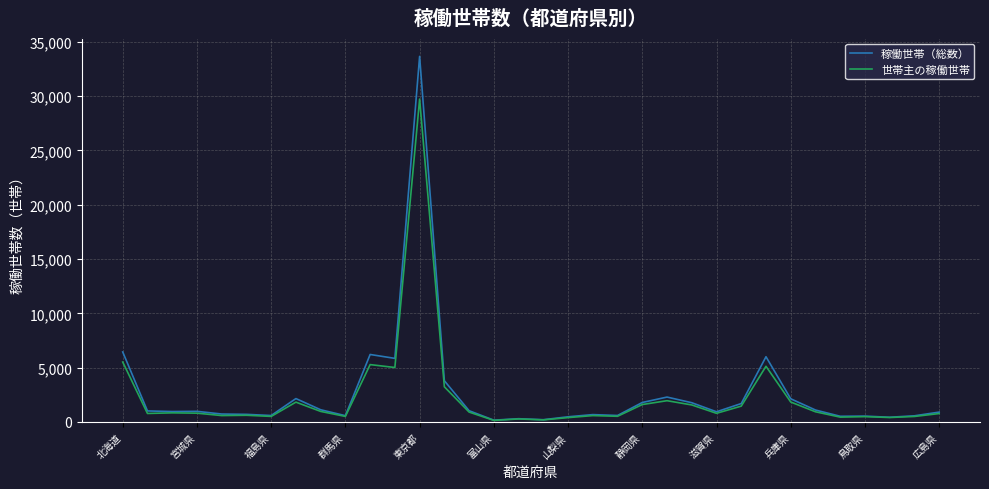

Which series has the largest range (max minus min)?

稼働世帯（総数）